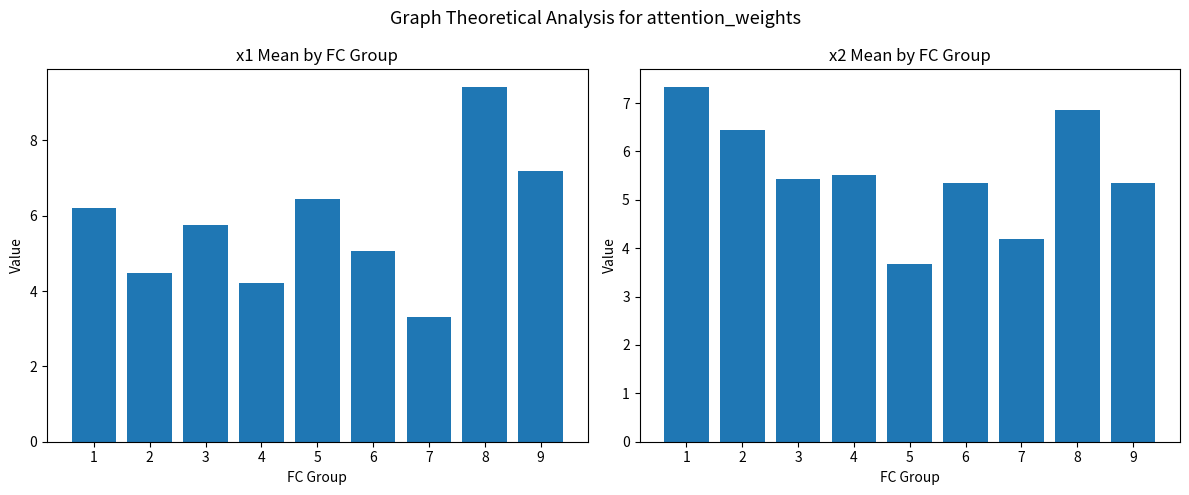

How many data points in x2 mean are above 5?

7